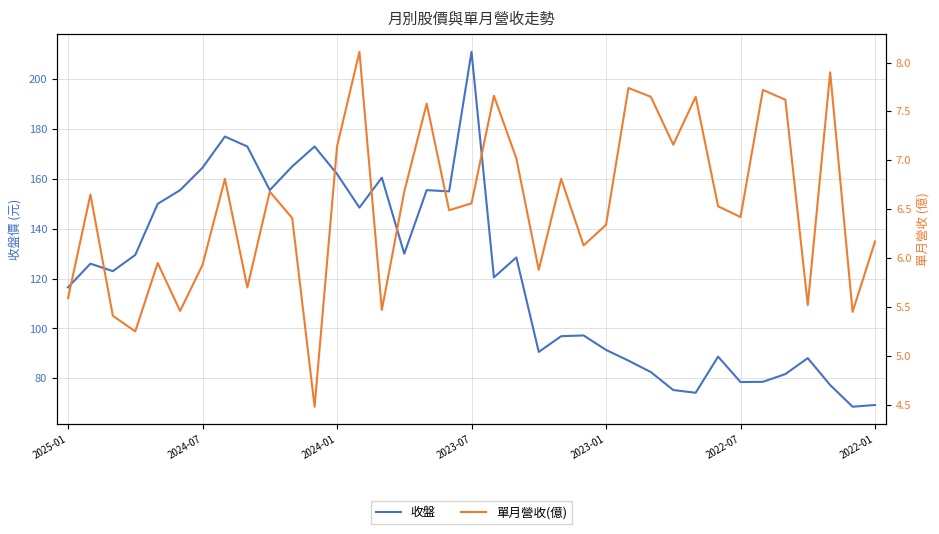

The value of 收盤 at 20 is 128.5. True or false?

True